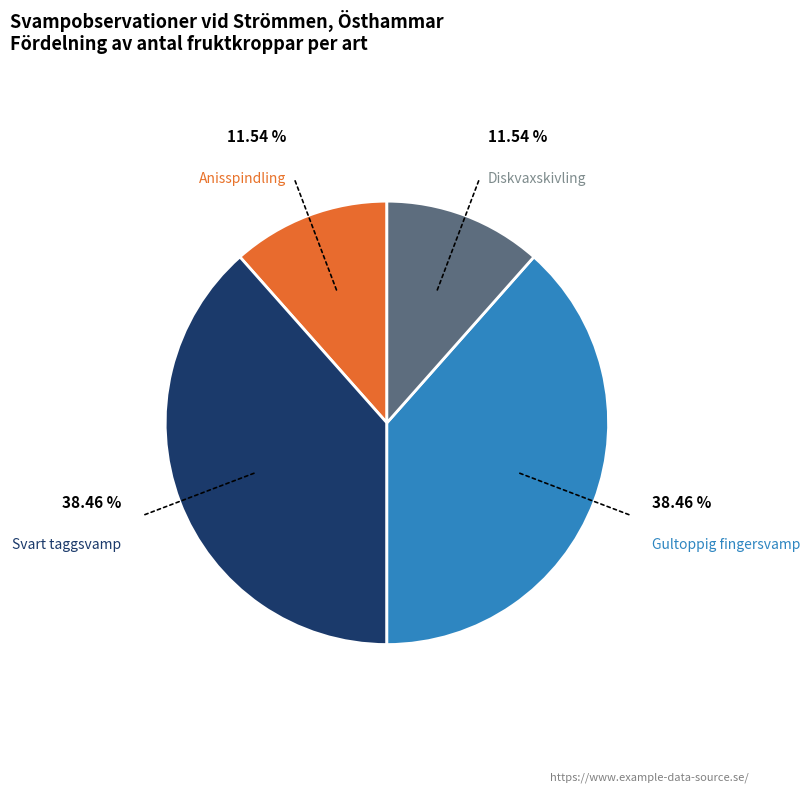

Count the number of slices in the pie.

4